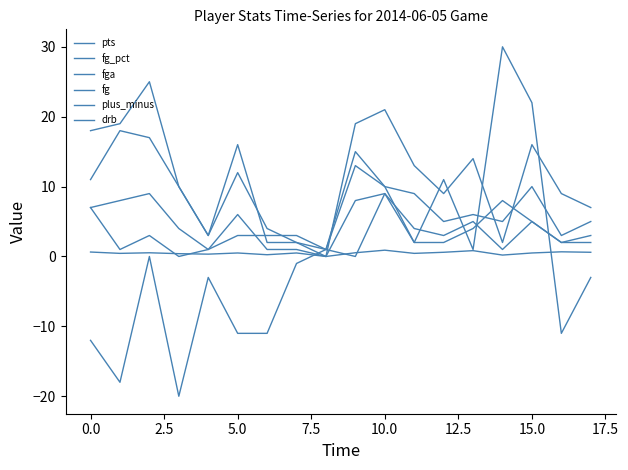

Is this an area chart (filled region under the line)?

No